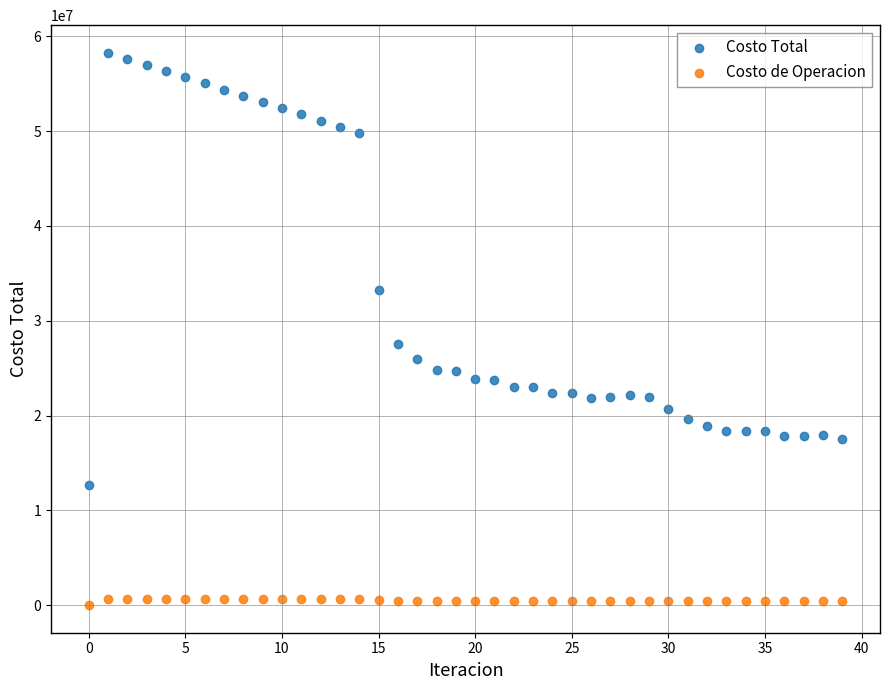

Which series reaches the maximum Y coordinate?

Costo Total